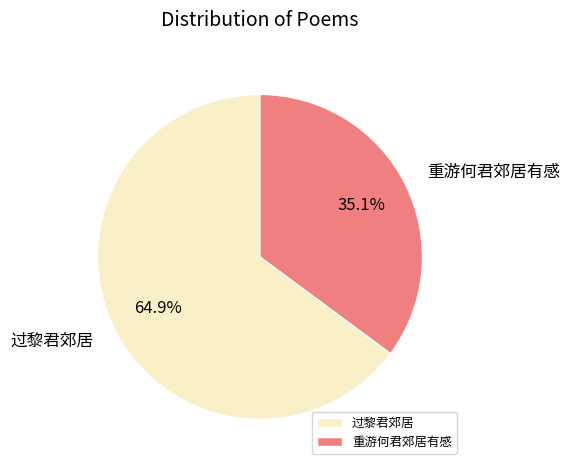

To the nearest percent, what is the difference between the 重游何君郊居有感 and 过黎君郊居 slice percentages?

30%